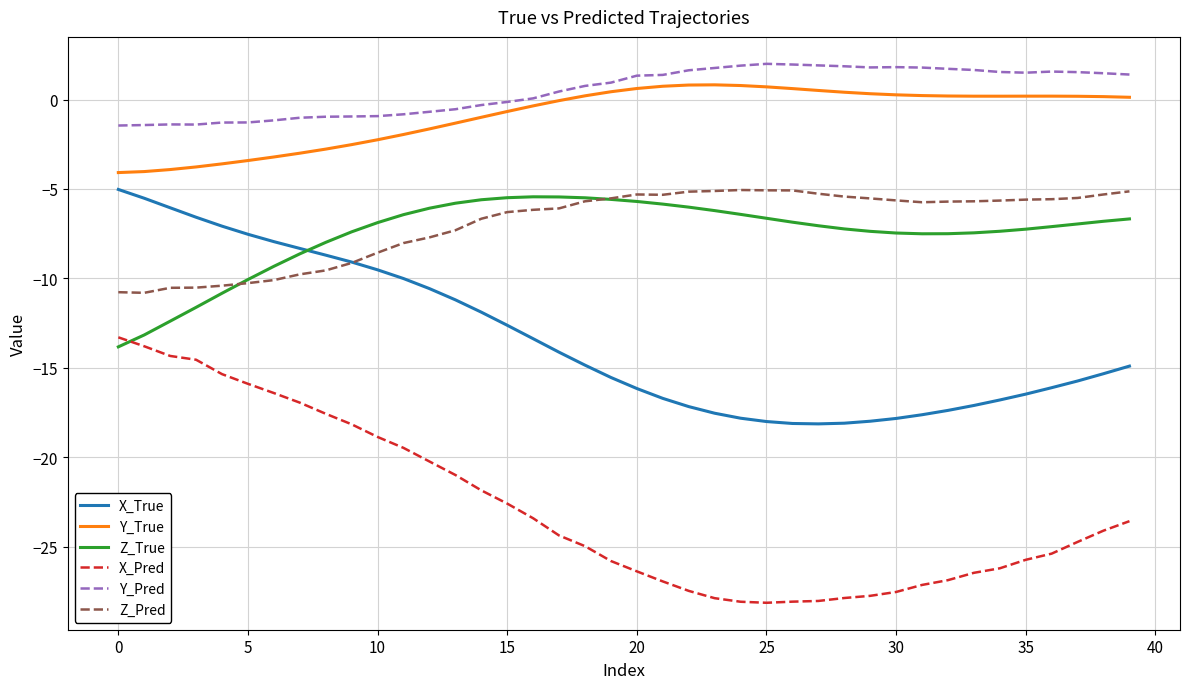

True or false: Z_Pred and Y_Pred cross at least once.

False